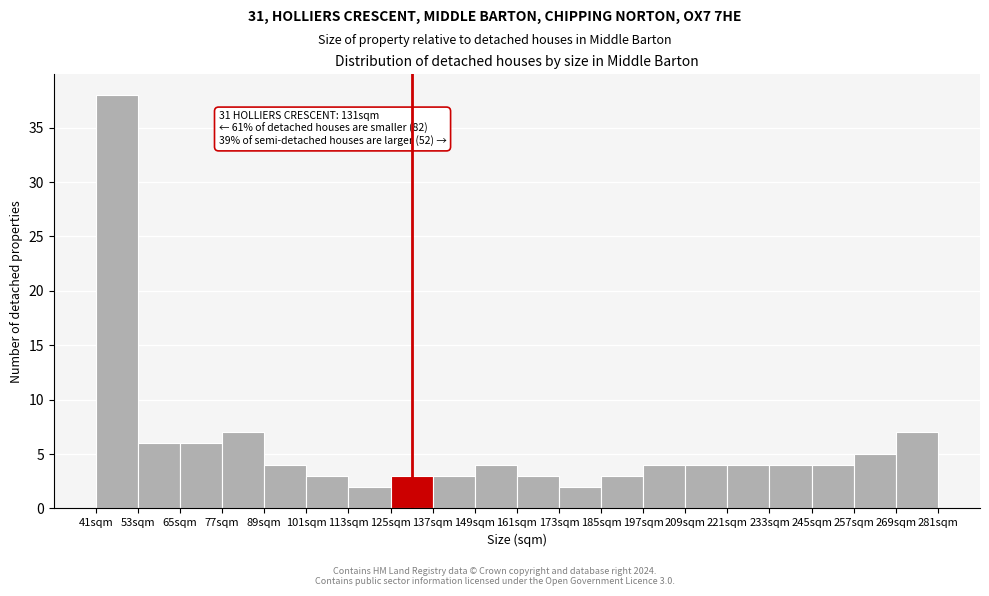

Over which range of the x-axis is the bar tallest?

41 to 53